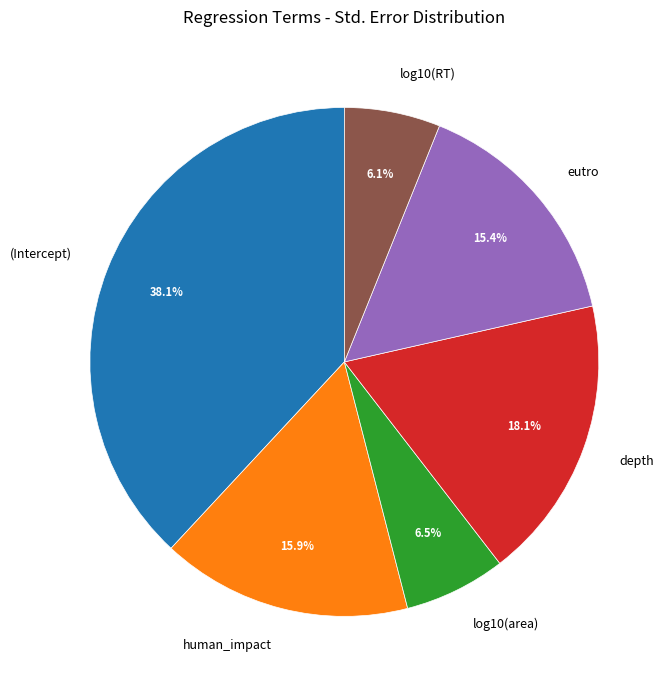

What percentage is NOT represented by (Intercept)?

61.9%